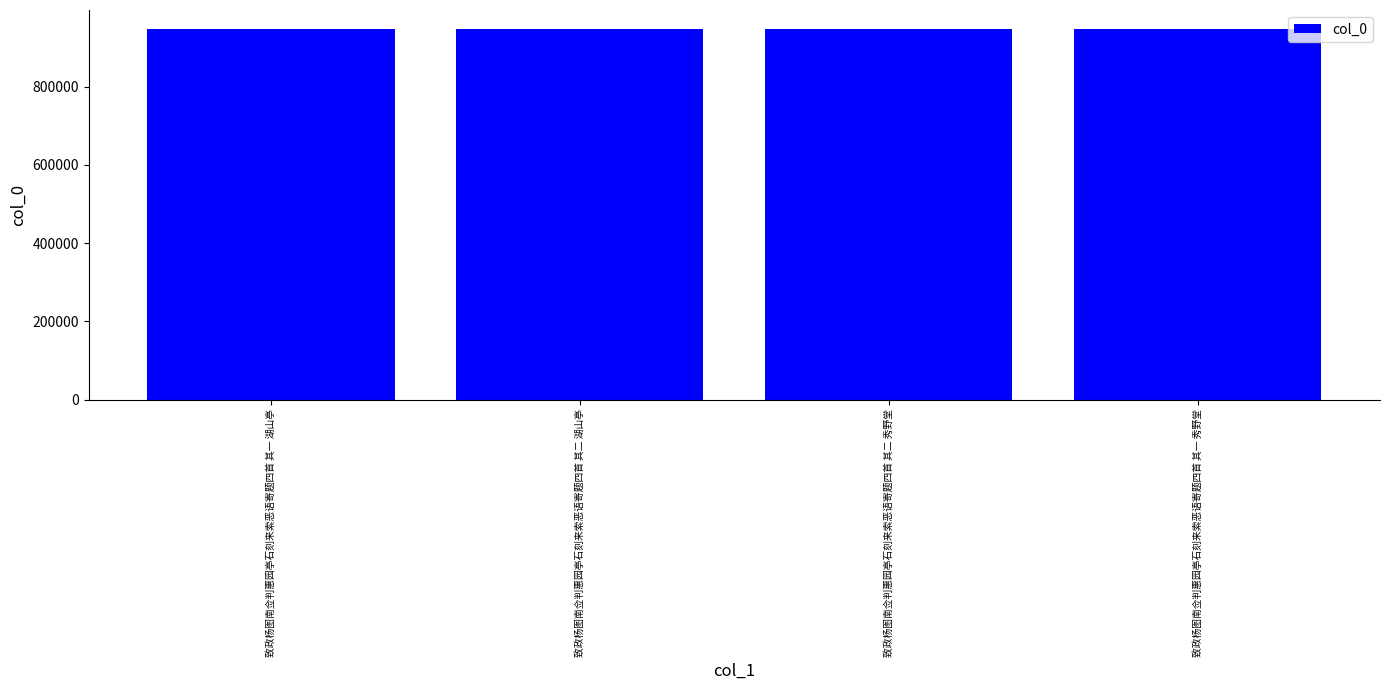

What position from the left is 致政杨图南佥判惠园亭石刻来索恶语寄题四首 其一 湖山亭?

1